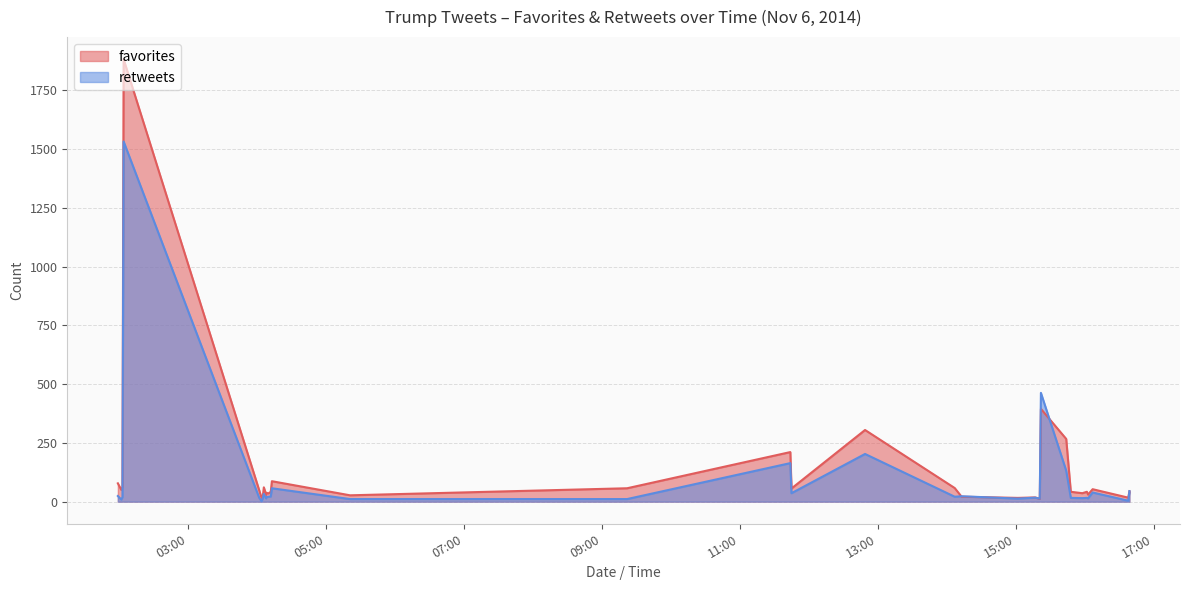

Between 2014-11-06 14:07 and 2014-11-06 11:45, which series saw the biggest shift?

retweets